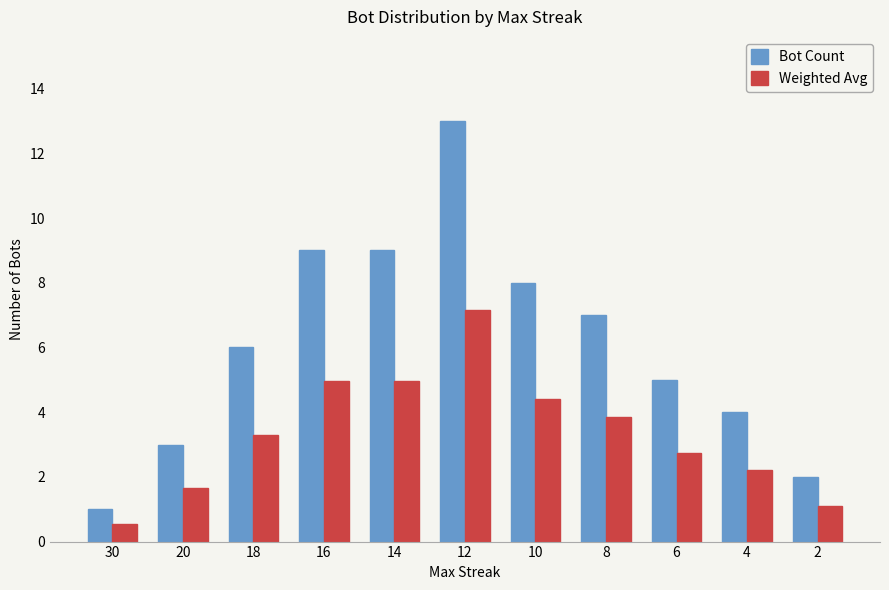

What is the total value across all series at 2?

3.1